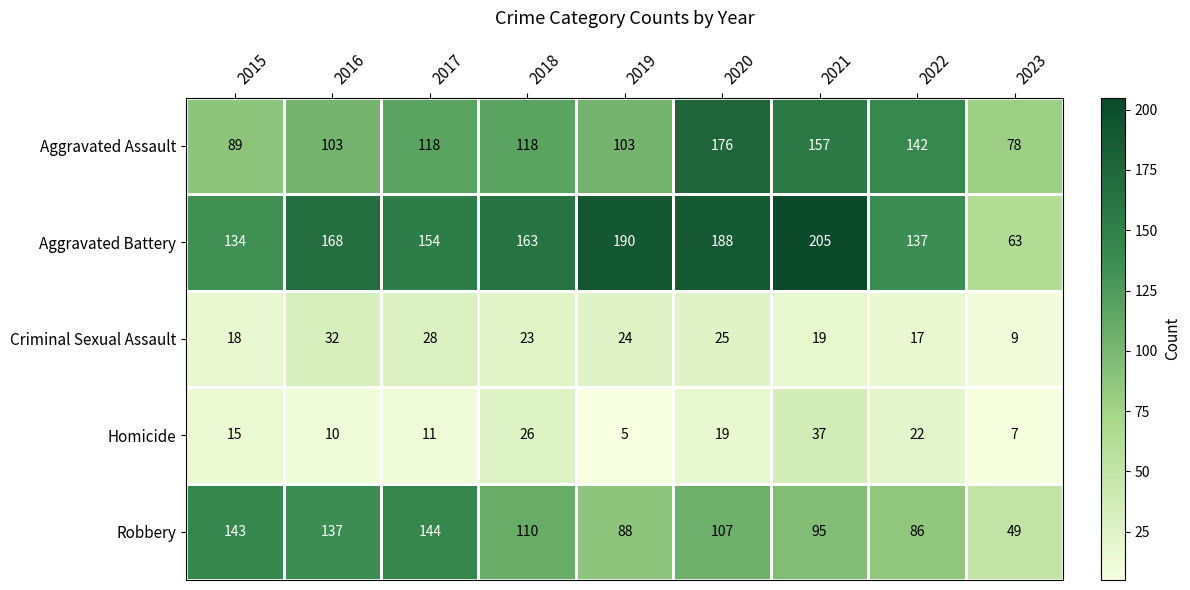

What is the average value of the Robbery series?

107